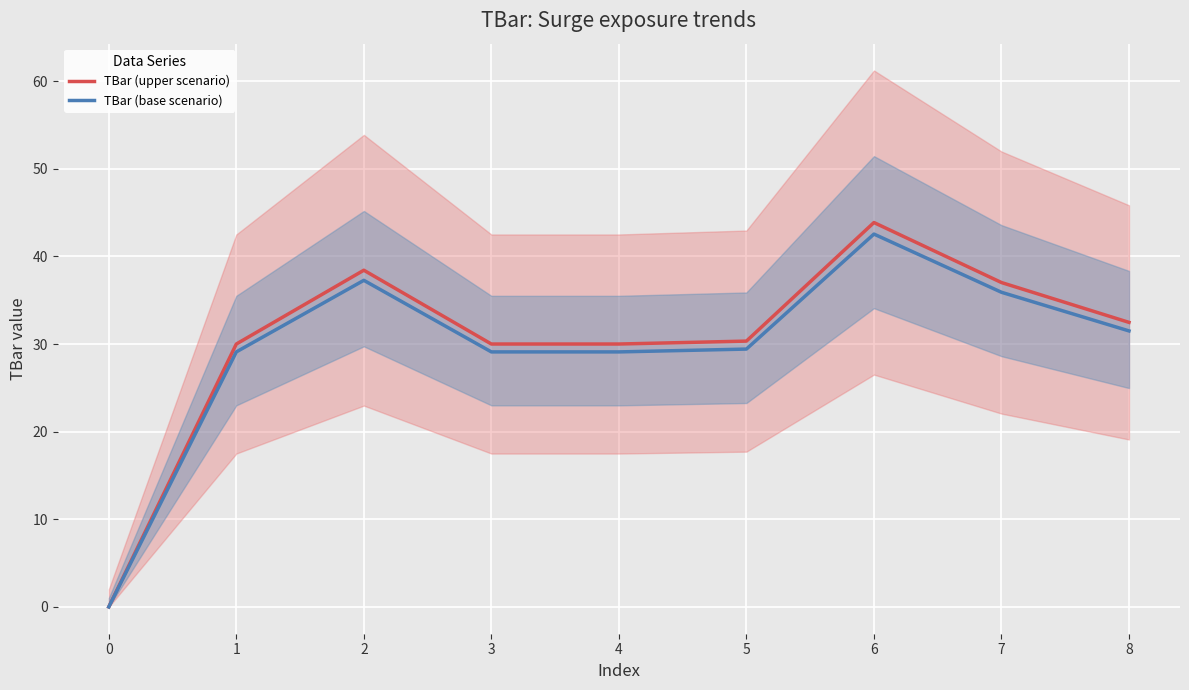

True or false: TBar (base scenario) has more than 1 points higher than both neighbors.

True